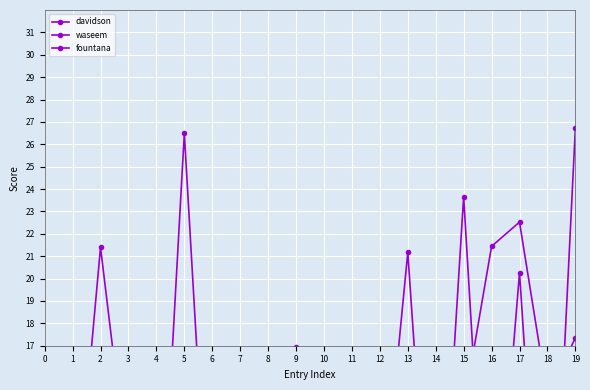

At which category is the sum across all series the highest?

17